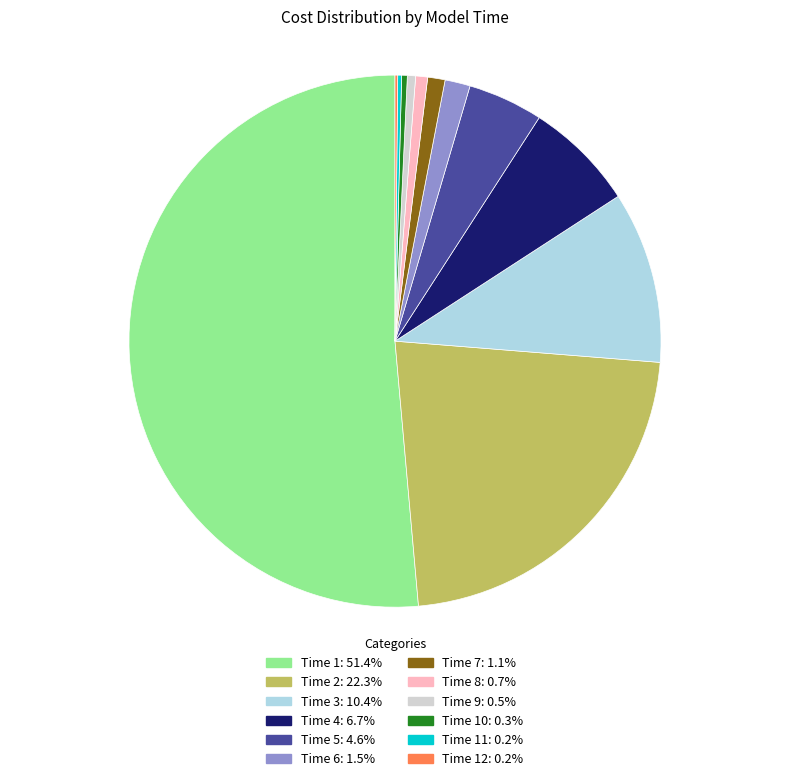

Is the sum of Time 9: 0.5% and Time 7: 1.1% greater than half?

No